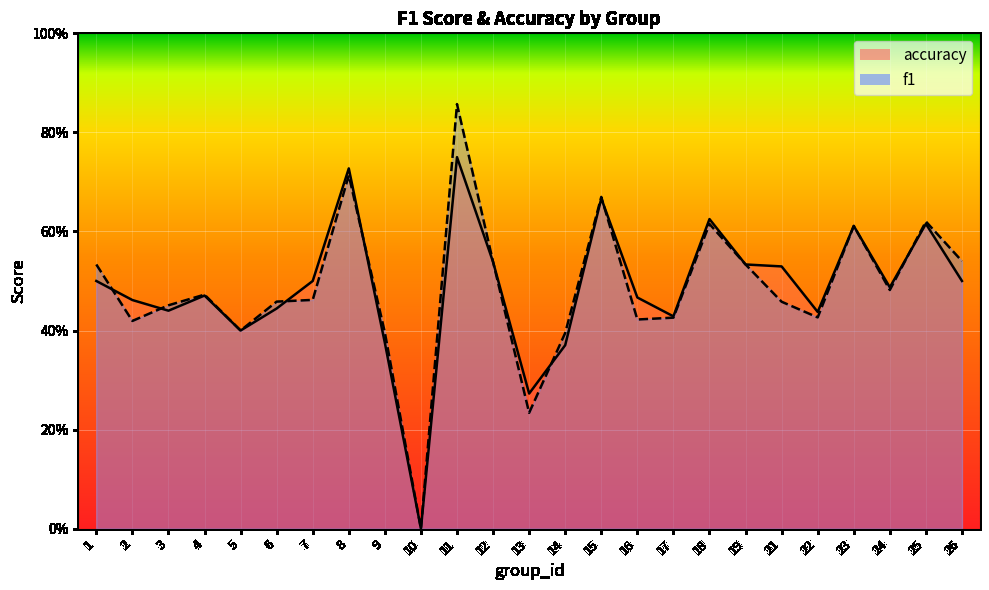

The accuracy series shows 0.2 at 7. True or false?

False